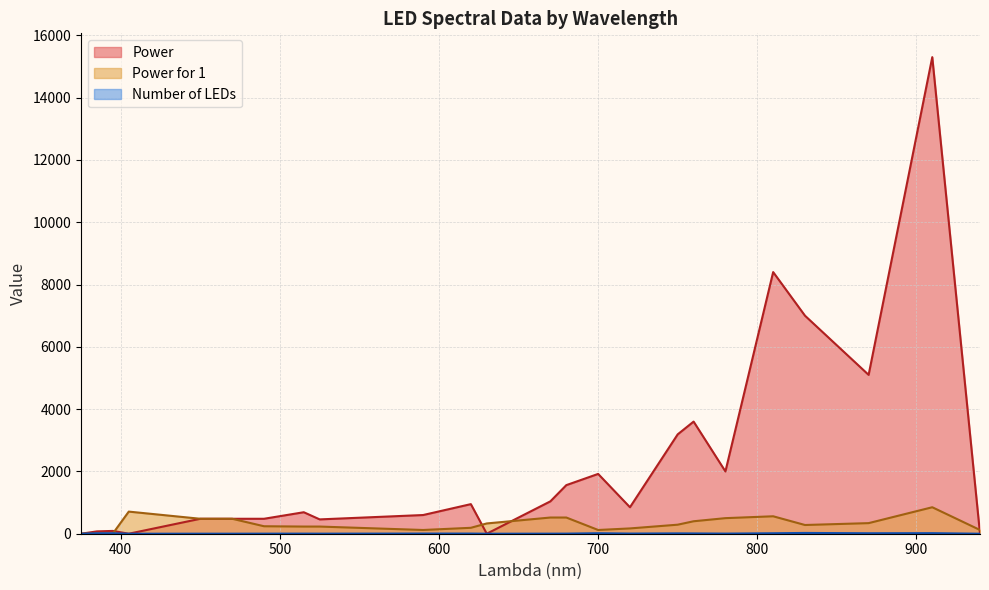

How many values in the Power series are below 850?

12